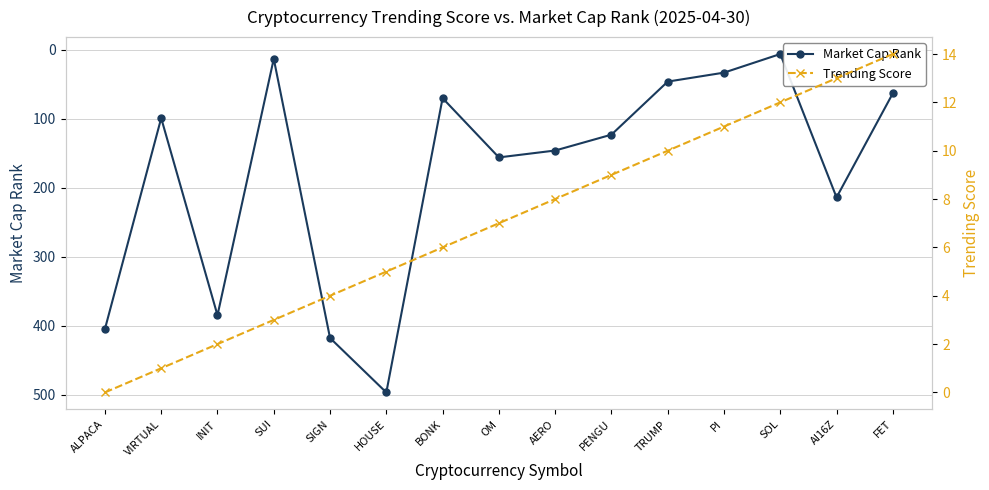

What is the difference between the second highest and minimum values in the Trending Score series?

13